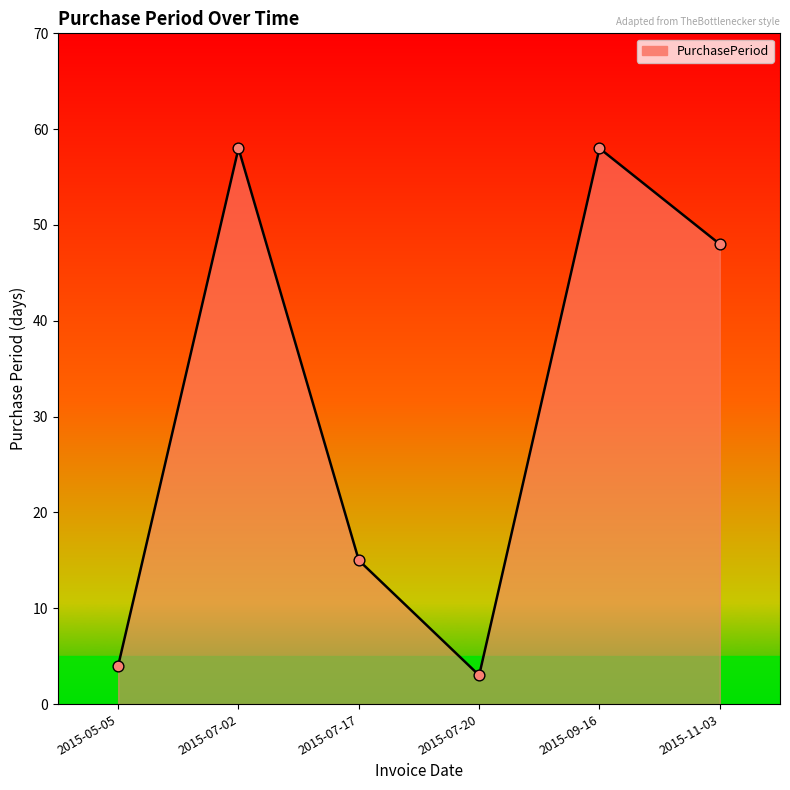

Which has a higher value, 2015-07-17 or 2015-07-20?

2015-07-17